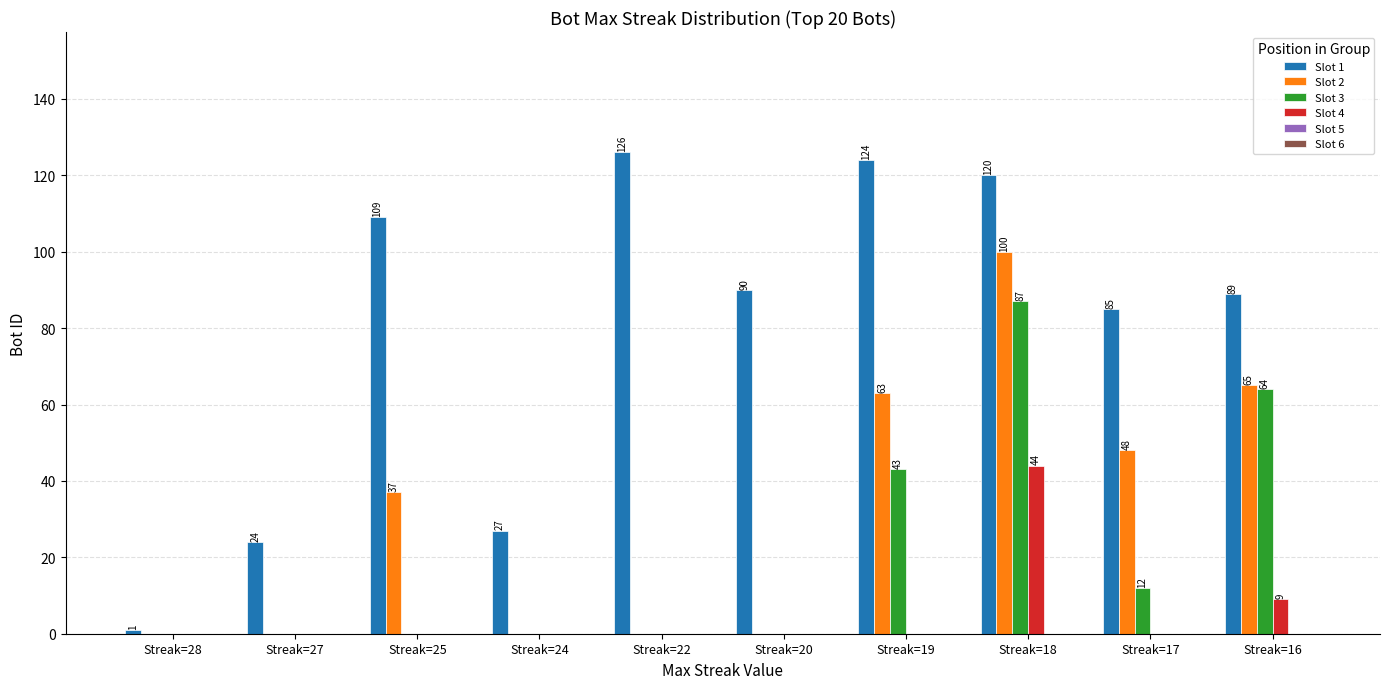

What is the sum of the Slot 2 values at Streak=22 and Streak=19?

63